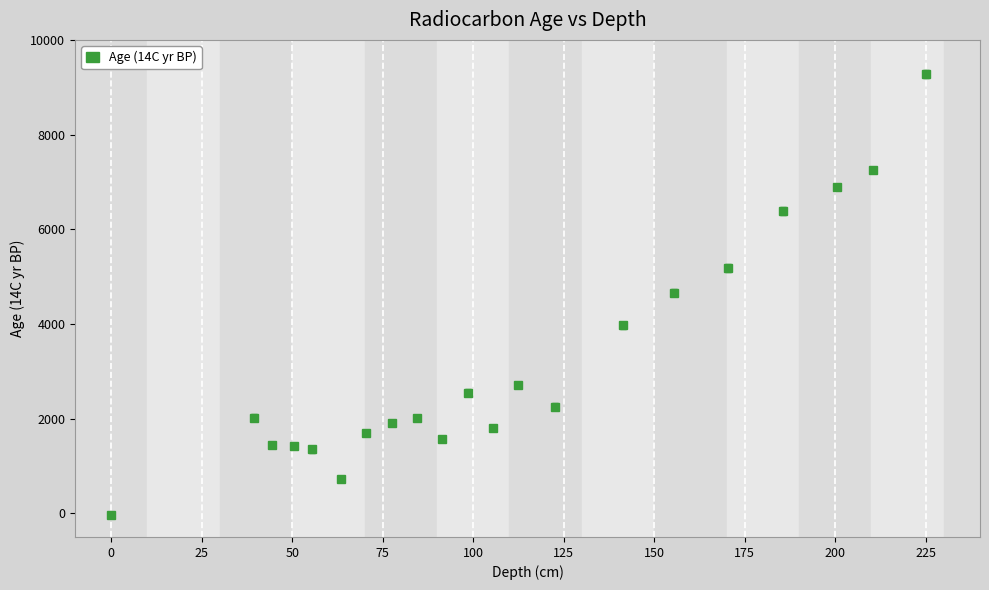

True or false: there are more than 0 points higher than both neighbors.

True